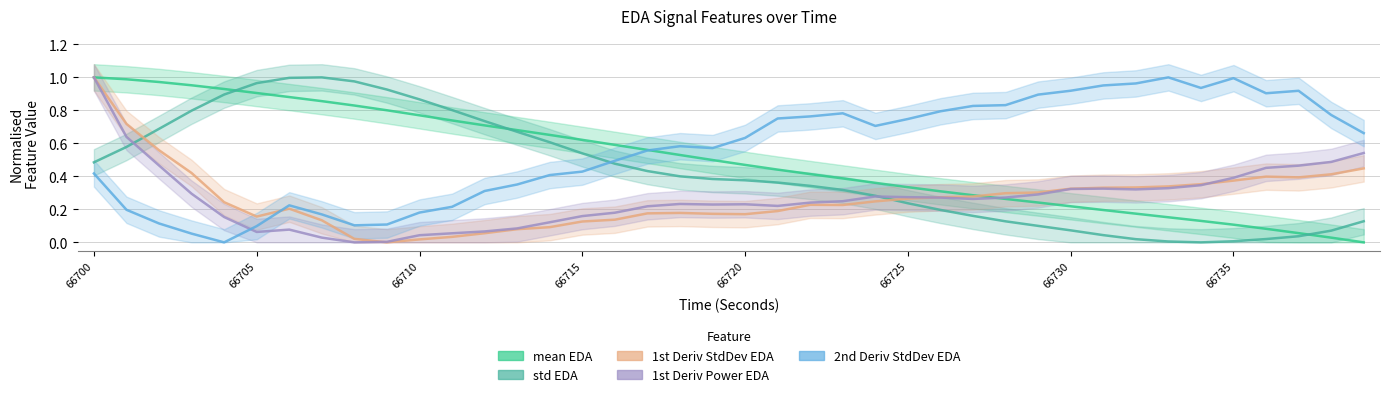

Which category has the highest value in the mean_EDA series?

66700